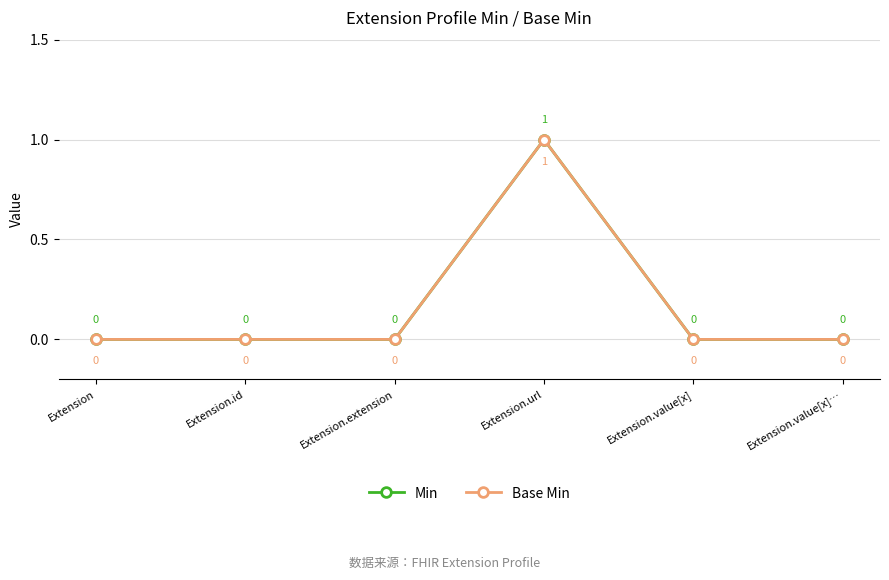

What are all the series names shown in the legend?

Min, Base Min